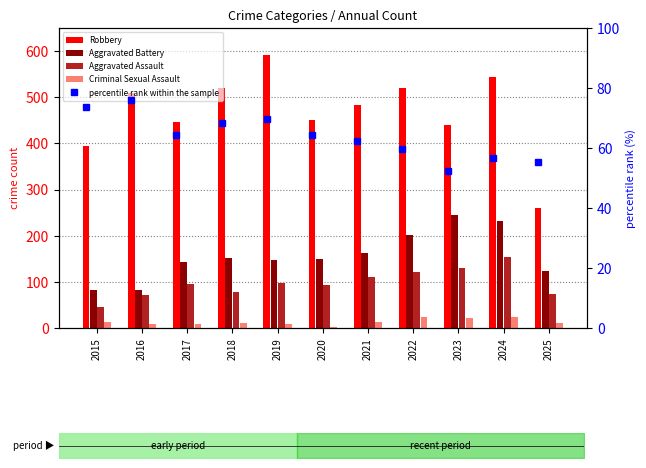

Reading right to left, list all the values displayed in this chart.

Robbery: 261.0	543.0	440.0	521.0	484.0	450.0	591.0	520.0	446.0	510.0	395.0
Aggravated Battery: 123.0	232.0	244.0	202.0	163.0	150.0	148.0	152.0	142.0	82.0	82.0
Aggravated Assault: 73.0	153.0	130.0	121.0	110.0	94.0	98.0	77.0	95.0	71.0	46.0
Criminal Sexual Assault: 11.0	24.0	22.0	24.0	14.0	3.0	8.0	11.0	8.0	8.0	12.0
percentile rank within the sample: 55.5	56.8	52.5	59.6	62.4	64.3	69.8	68.3	64.5	75.9	73.8